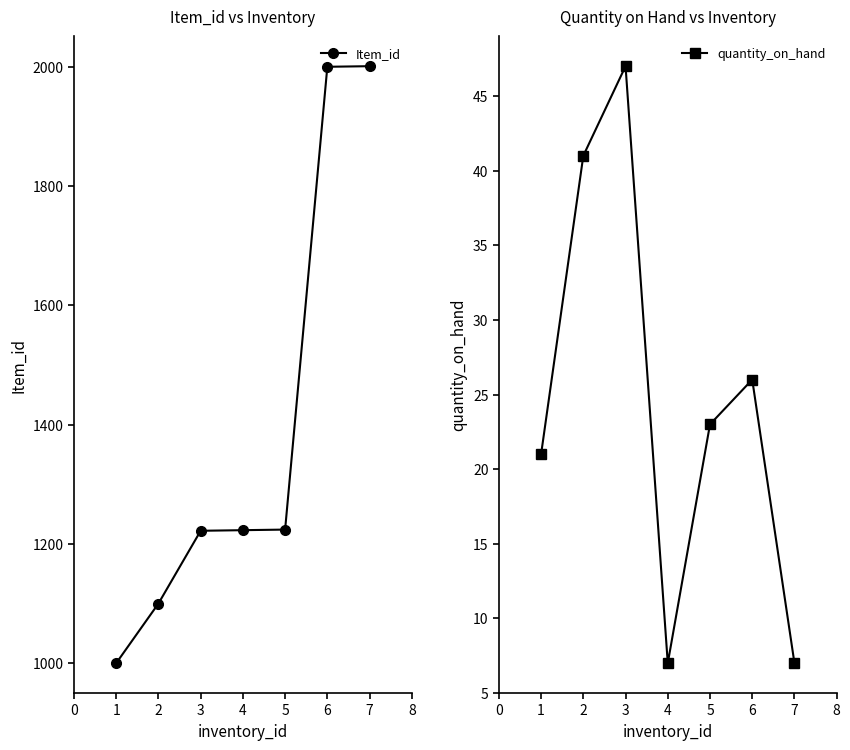

What is the value of the Item_id point at the 1st from the left?

1000